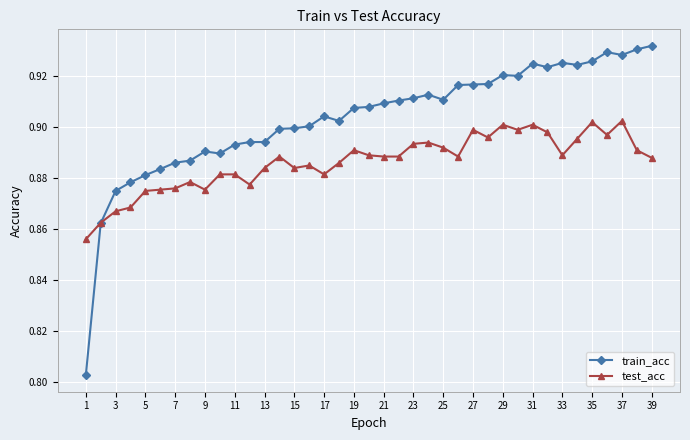

At how many categories does at least one series exceed 0?

39